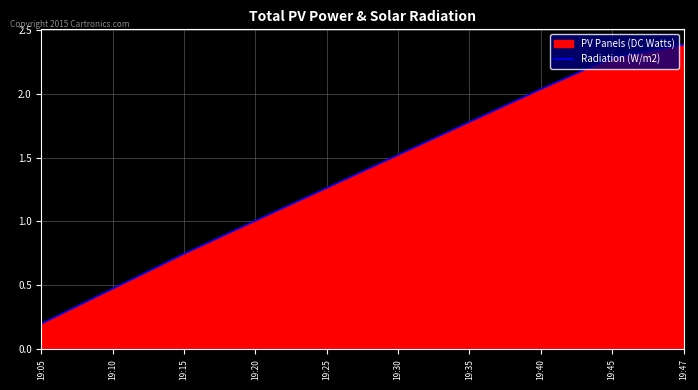

Which has a higher value, 19:25 or 19:45?

19:45